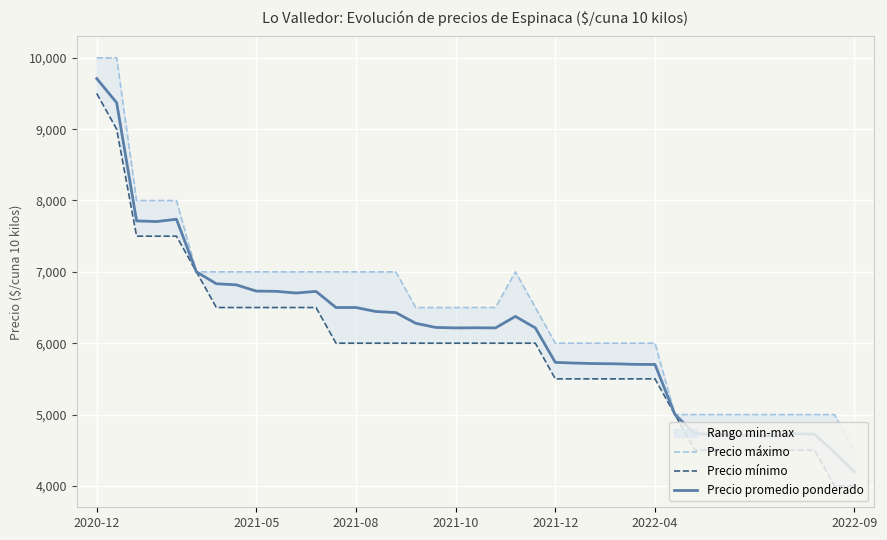

At how many categories does at least one series exceed 7330?

5